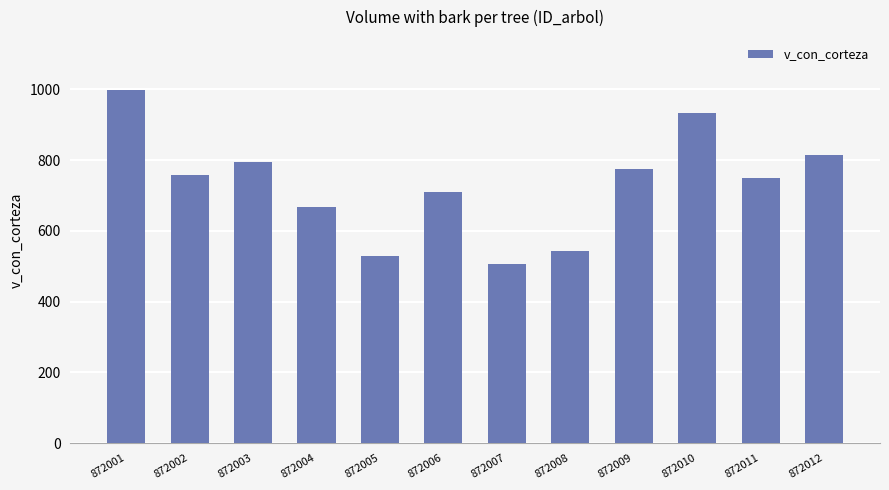

What is the ratio of the value at 872012 to the value at 872003?

1.0